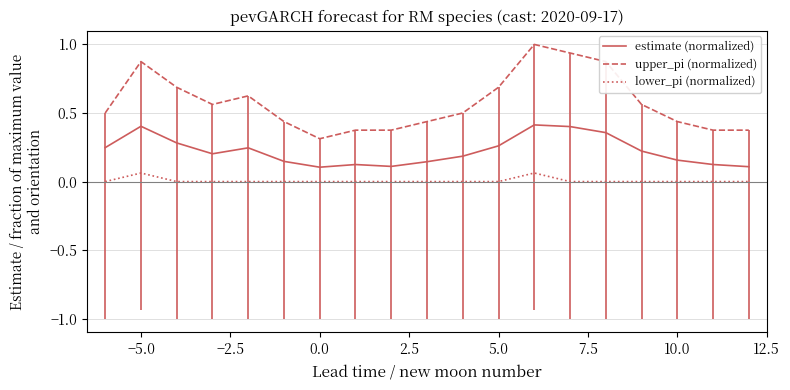

What is the highest value of the upper_pi (normalized) series?

1.0